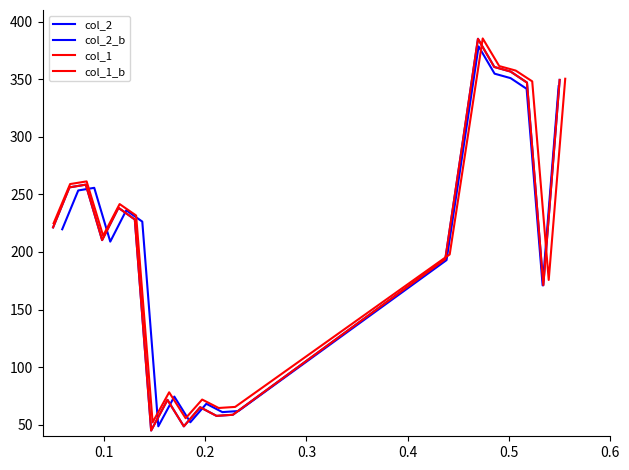

What is the greatest value displayed?

385.3